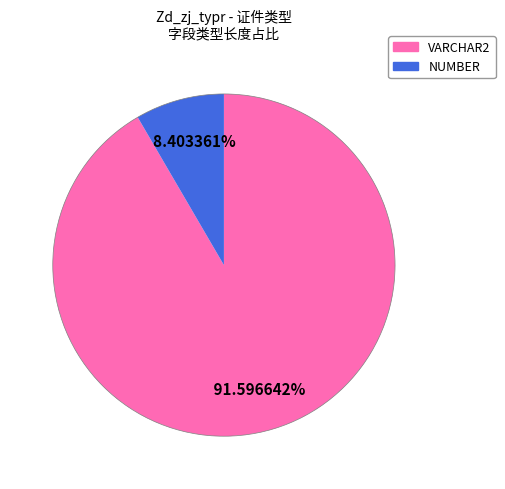

Is there a majority slice in this chart?

Yes